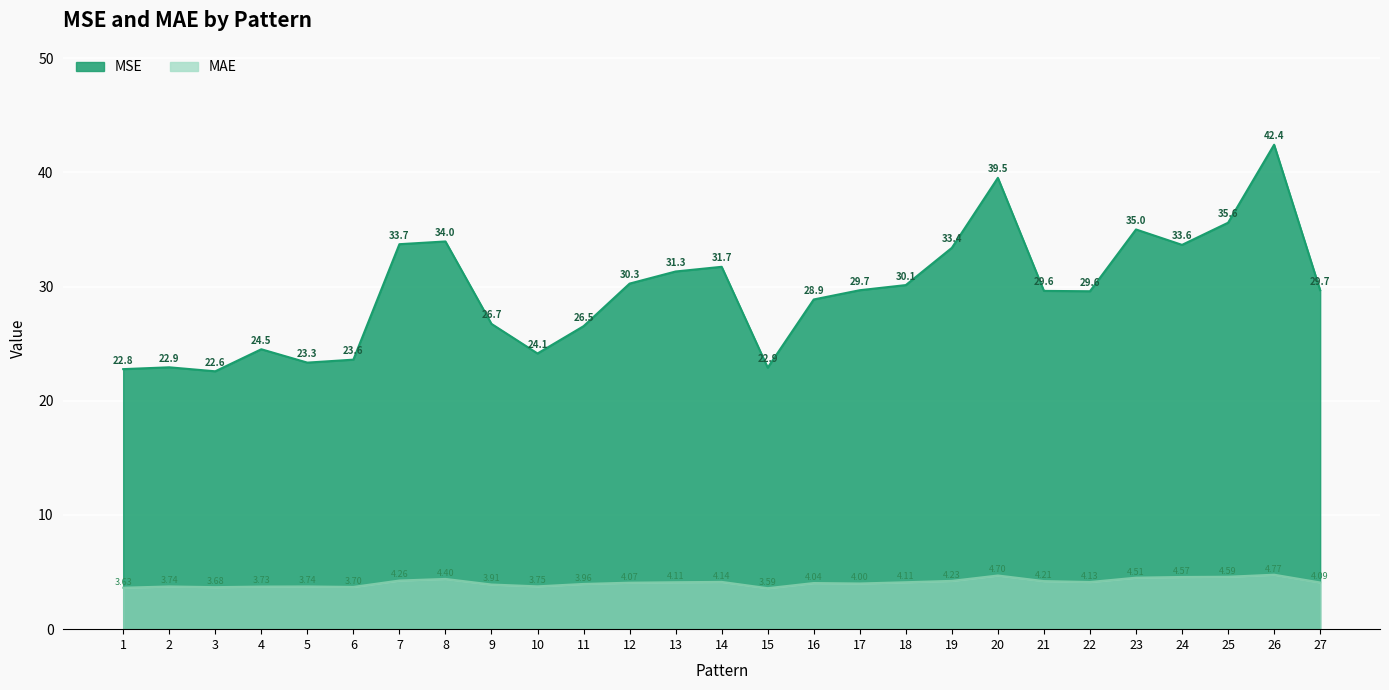

What is the value of the MSE point at the 10th from the left?

24.1